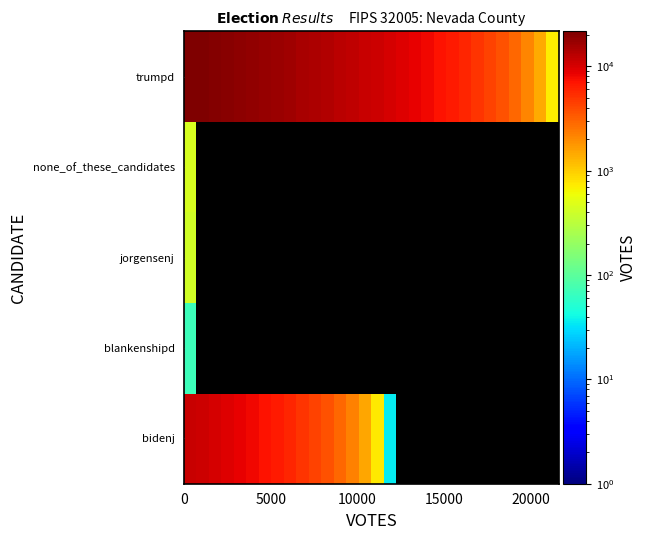

What is the highest value of the jorgensenj series?

407.0